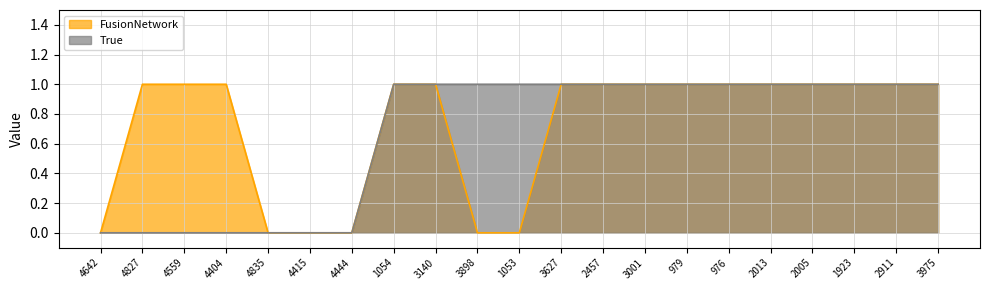

True or false: True and FusionNetwork cross at least once.

False